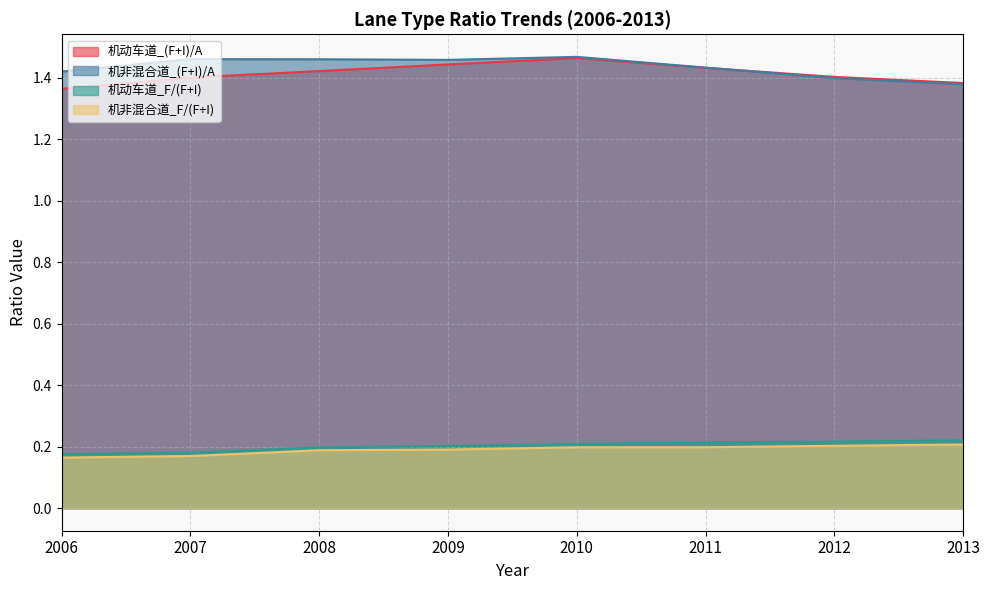

What is the value of the 机动车道_(F+I)/A point at the 6th from the left?

1.4